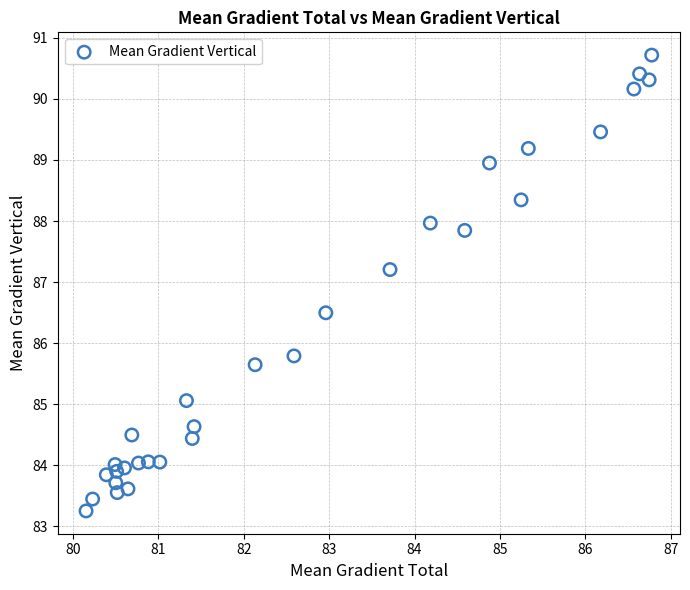

What Y value in the scatter plot is closest to 86?

85.8